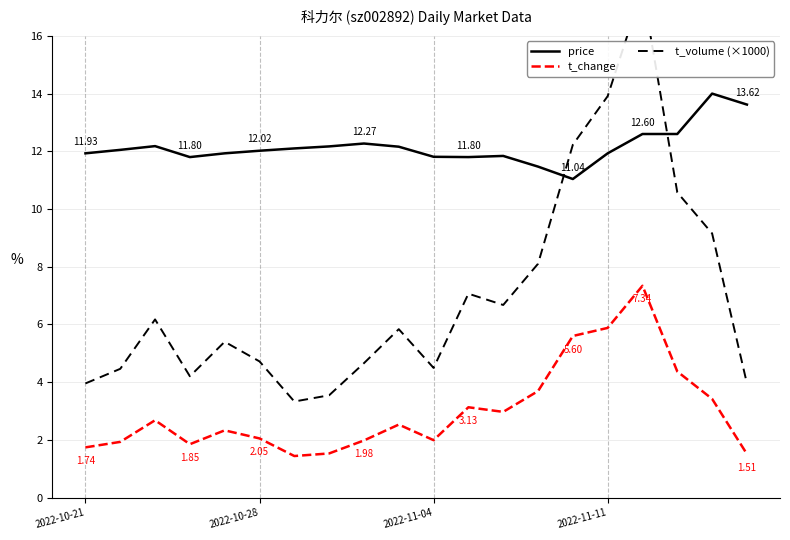

How many intersections are there between price and t_volume (×1000)?

2